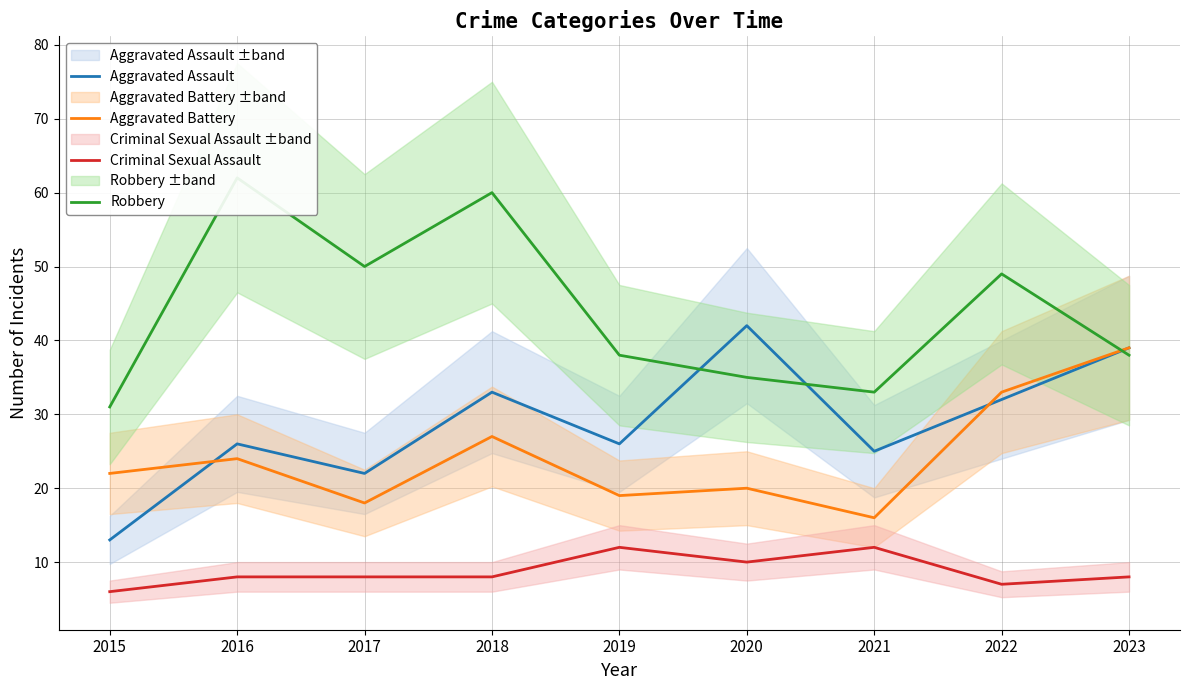

How many lines are shown in the chart?

4